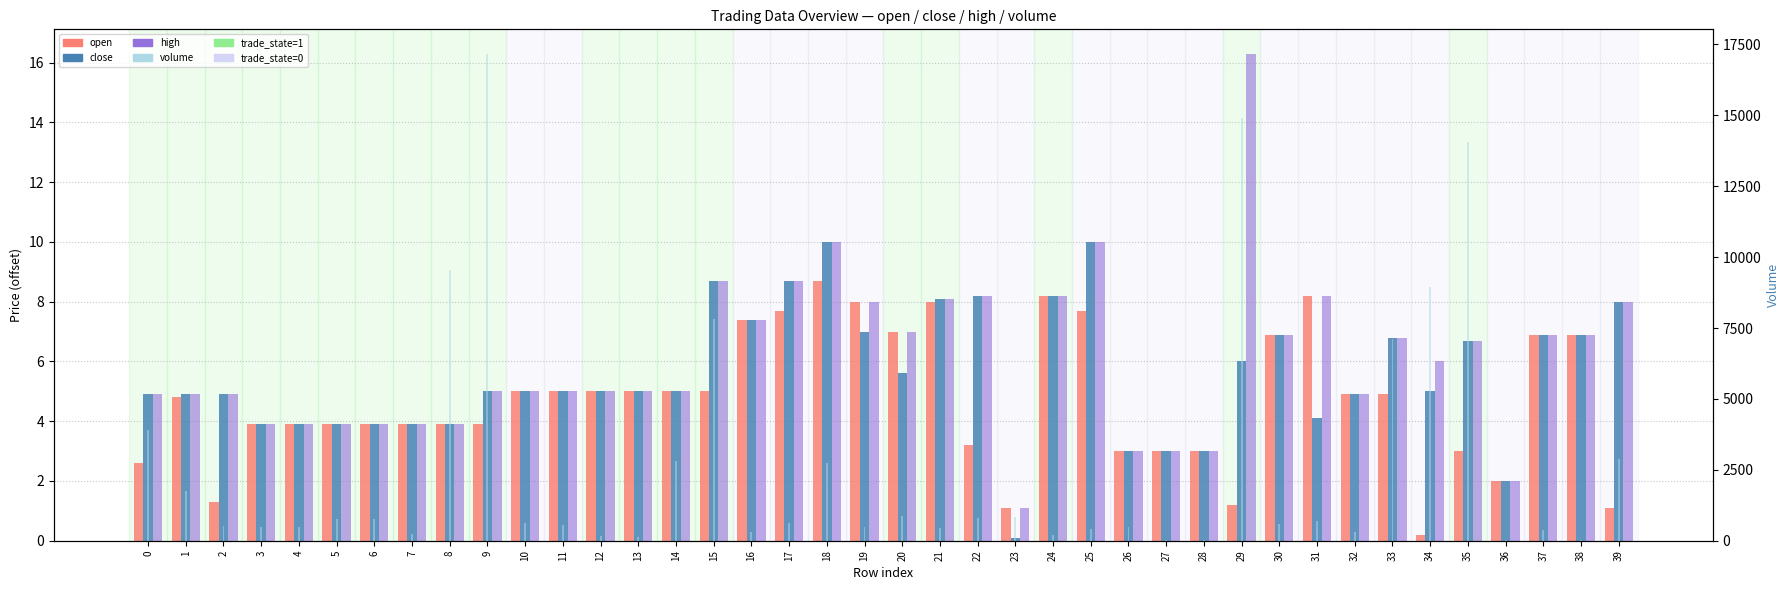

What is the difference between the second highest and second lowest values in the open series?

7.1